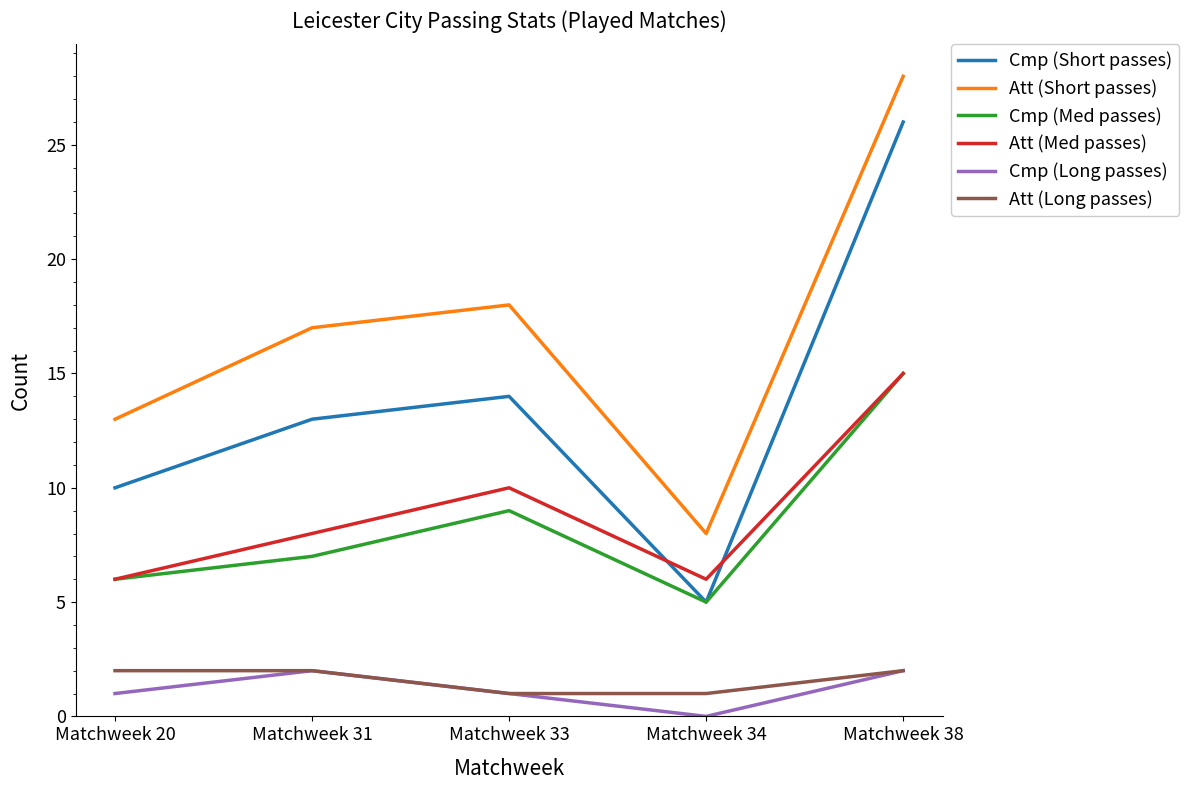

Does the chart display data point markers on the line(s)?

No